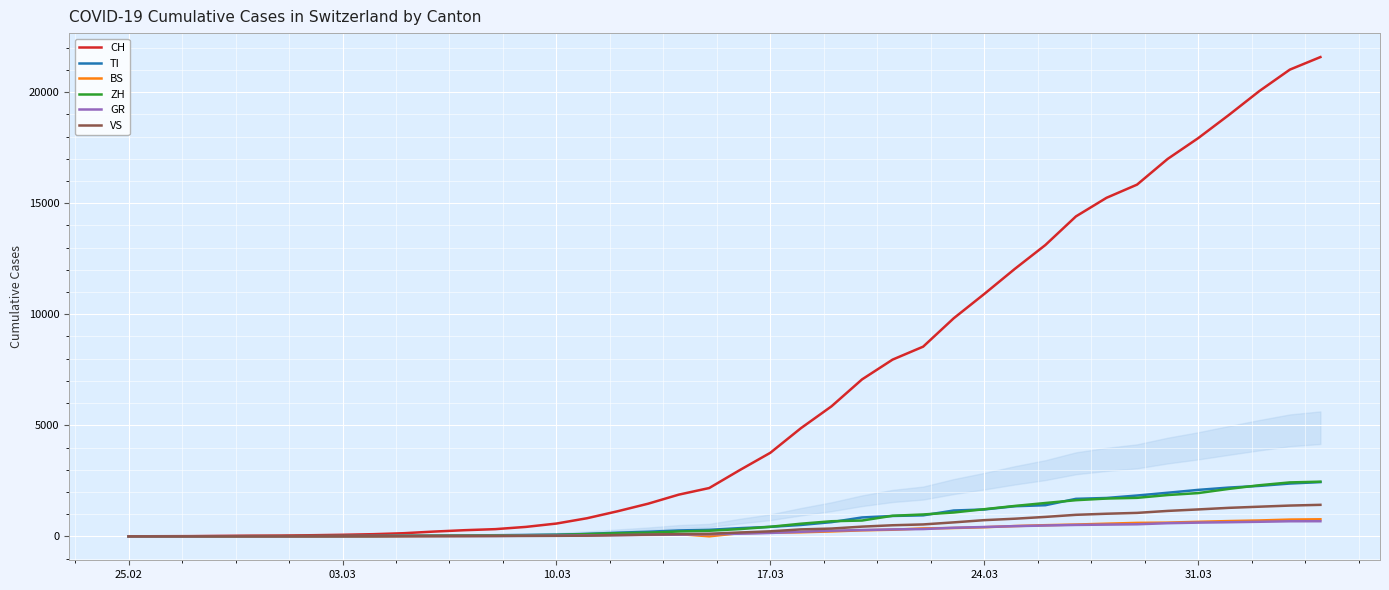

Which series has the largest total across all categories?

CH